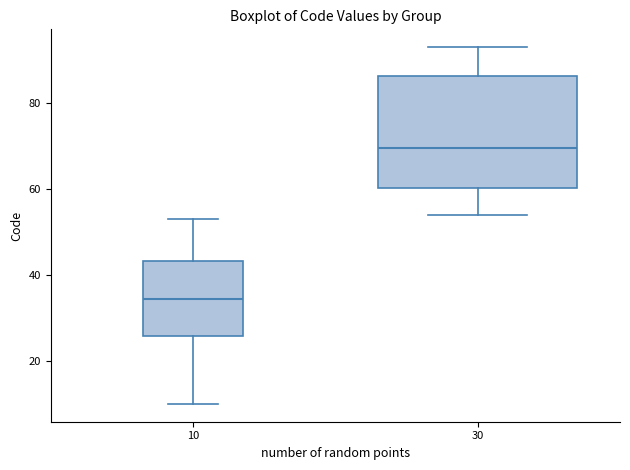

Where is the upper edge of the box at x = 10 on the y-axis? The values are not printed on the chart, so give them approximately, as read against the axis.

44